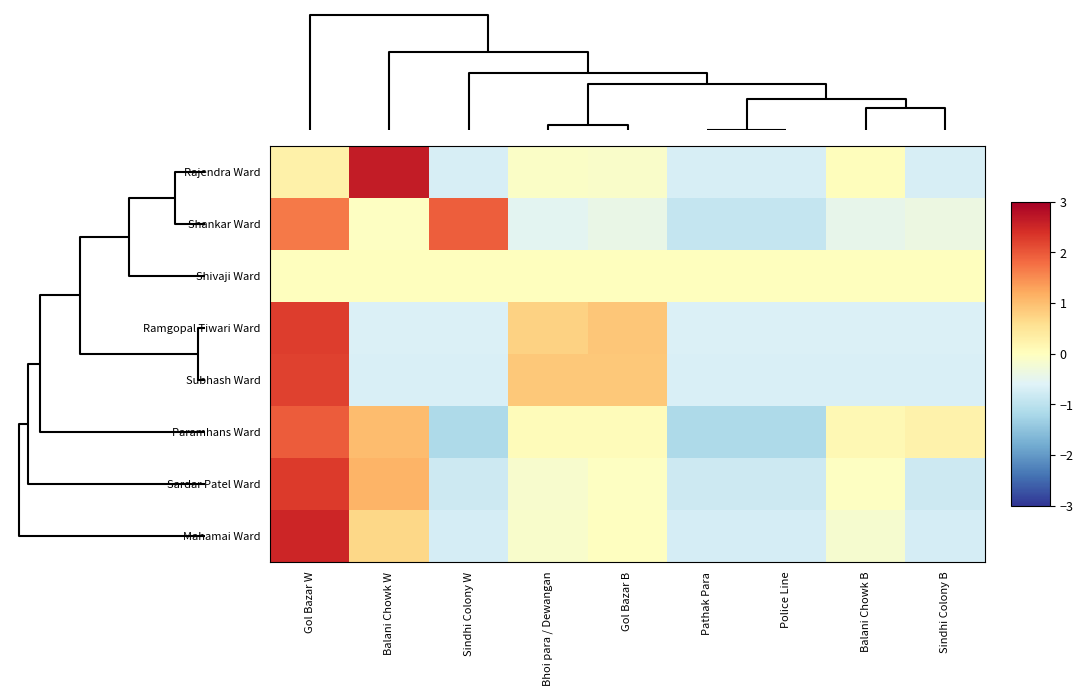

What is the difference between the highest and lowest values at Balani Chowk B?

0.8